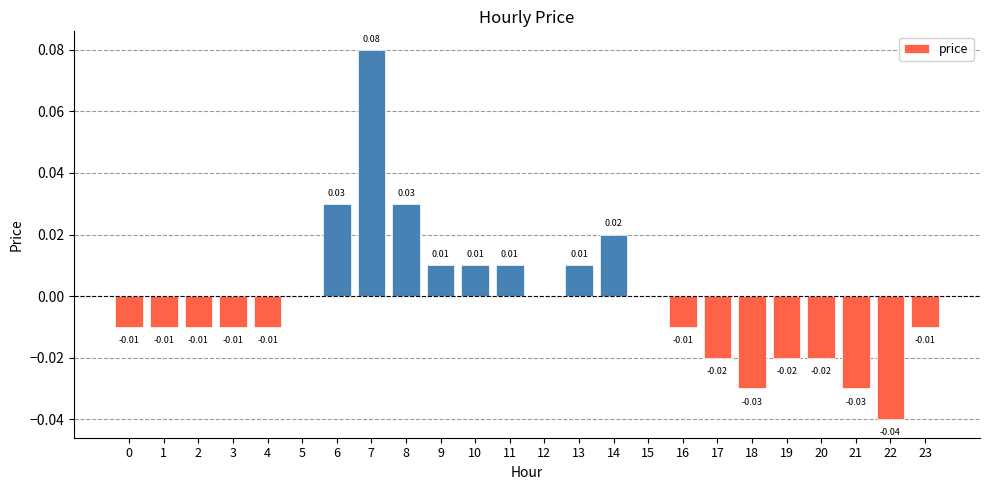

Between 6 and 22, which is larger?

6